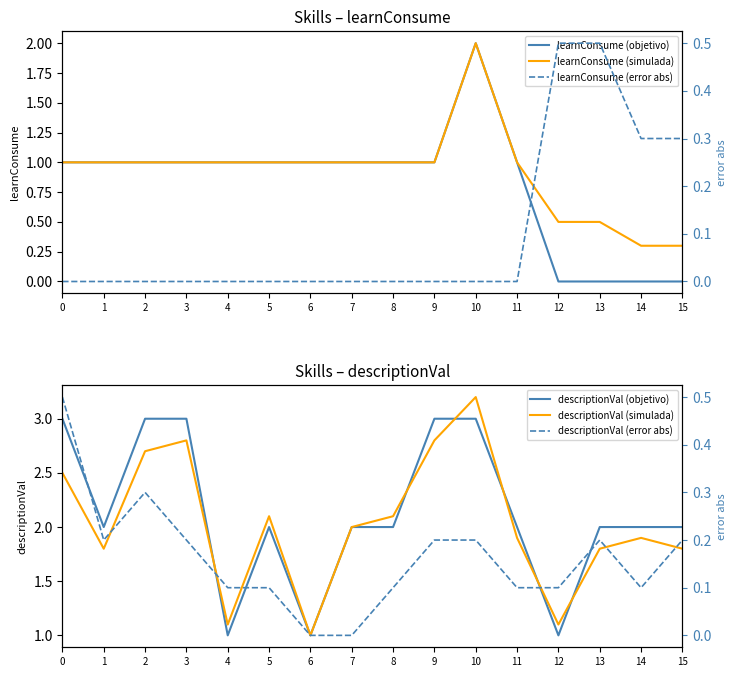

Which series has the largest total across all categories?

descriptionVal (objetivo)